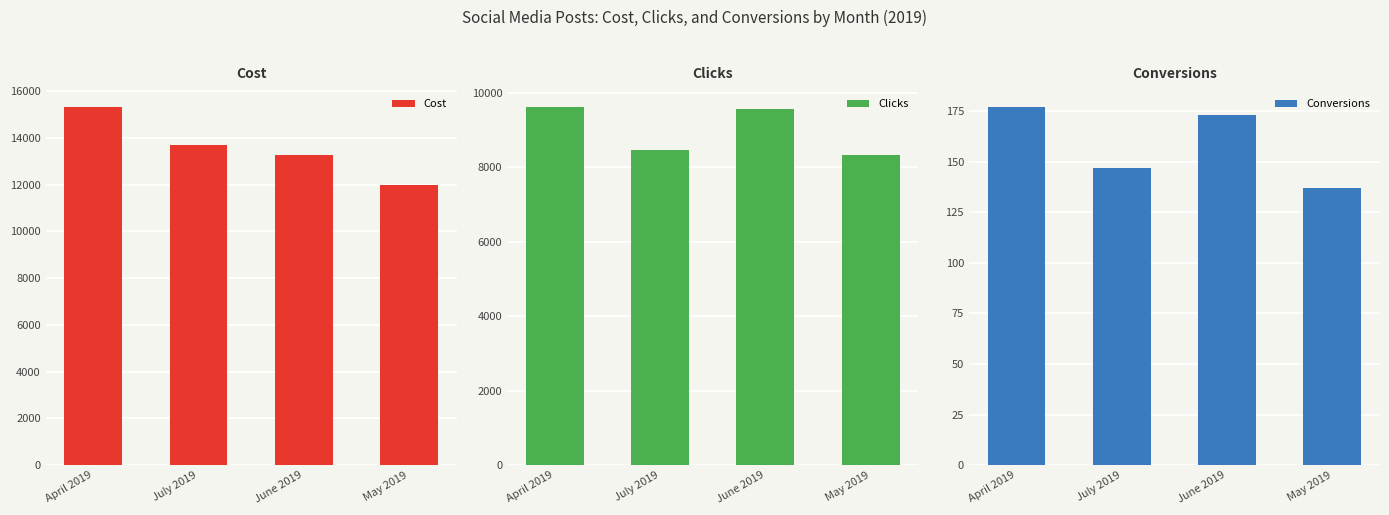

What position from the left is July 2019?

2